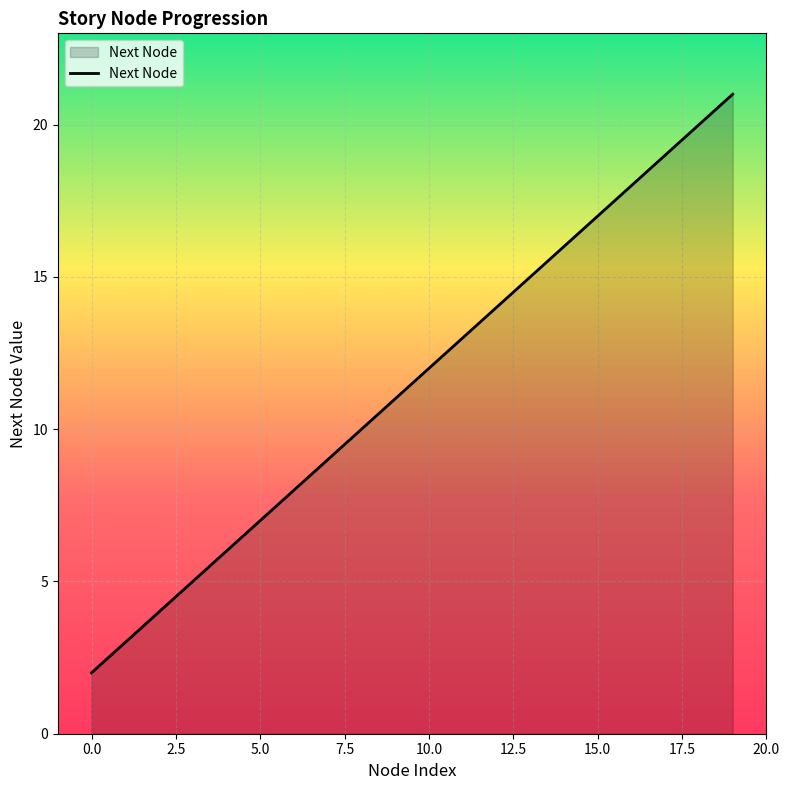

What is the difference between the maximum and minimum values?

19